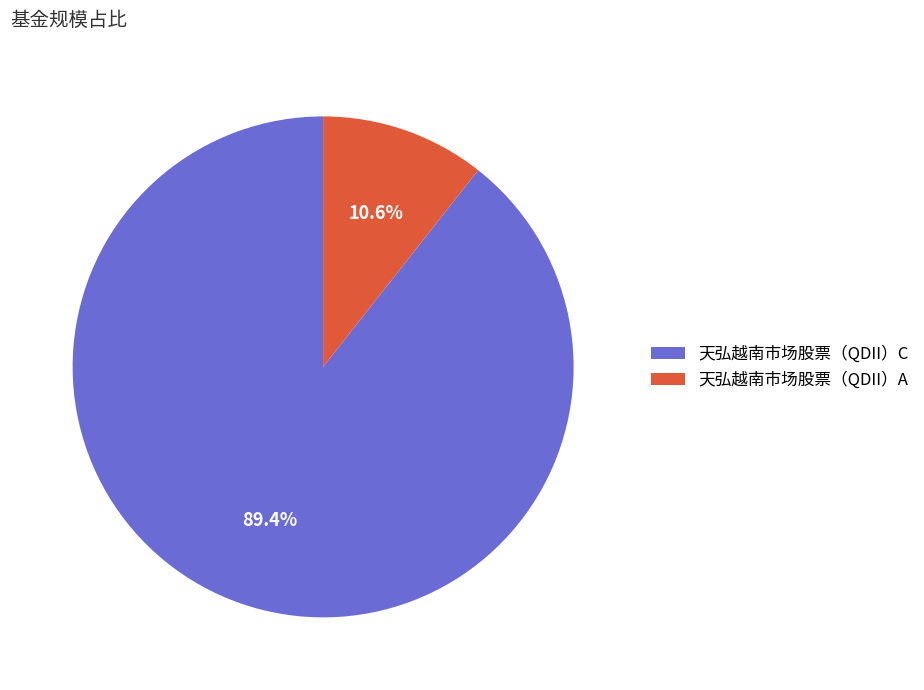

The 天弘越南市场股票（QDII）A slice represents 11% of the pie. True or false?

True